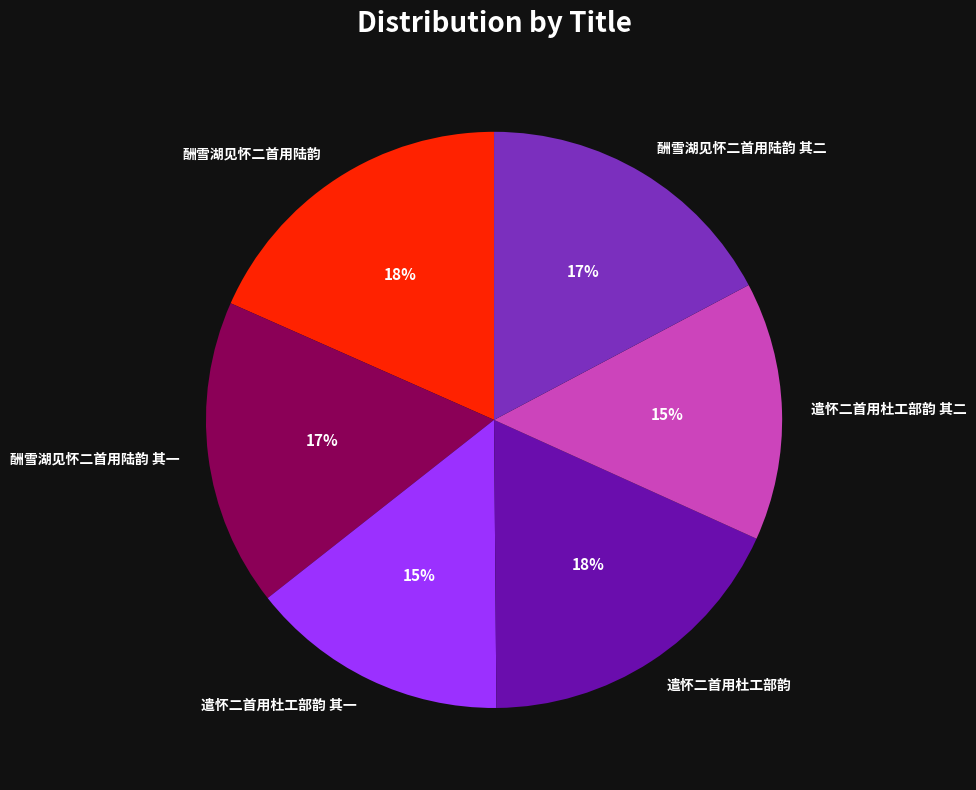

Combined, do 遣怀二首用杜工部韵 其二 and 酬雪湖见怀二首用陆韵 其二 account for over 50%?

No